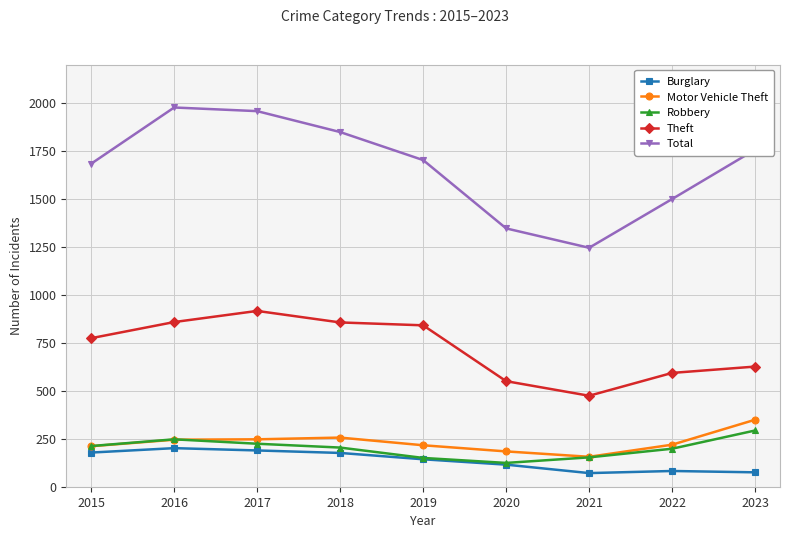

What is the sum of the Robbery values at 2016 and 2022?

445